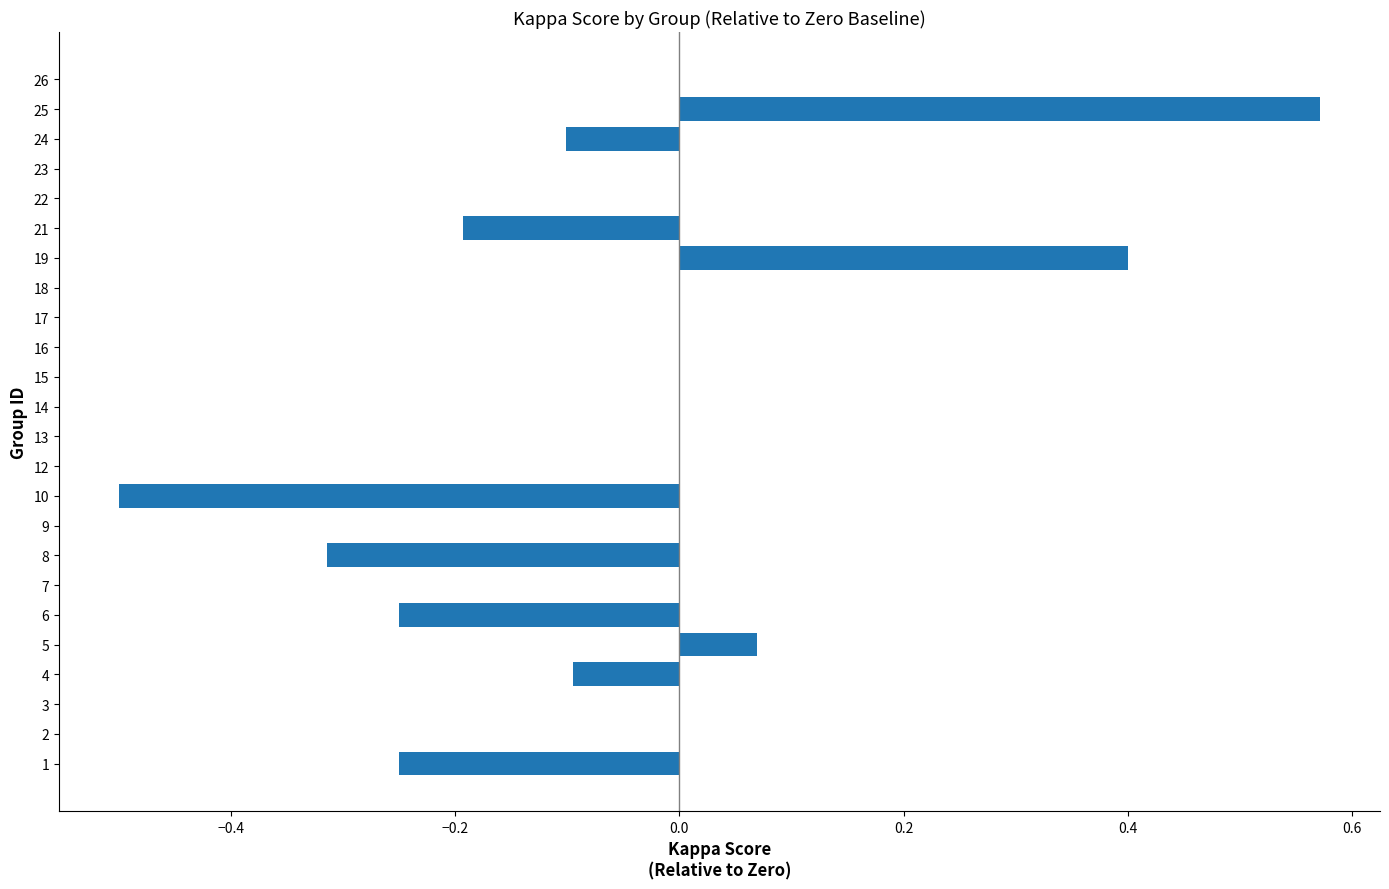

What is the change in value from 10 to 12?

+0.5